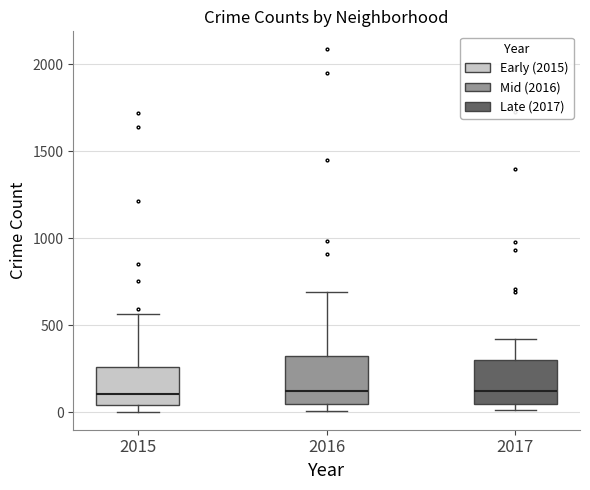

Reading left to right, transcribe this box plot: for each box, give where its median line is, the range the box spans, and where its two whiskers end, as read against the y-axis. The values are not printed on the chart, so give them approximately, as read against the axis.

2015: median 100, box 50 to 250, whiskers 0 to 550
2016: median 150, box 50 to 300, whiskers 0 to 700
2017: median 100, box 50 to 300, whiskers 0 to 400